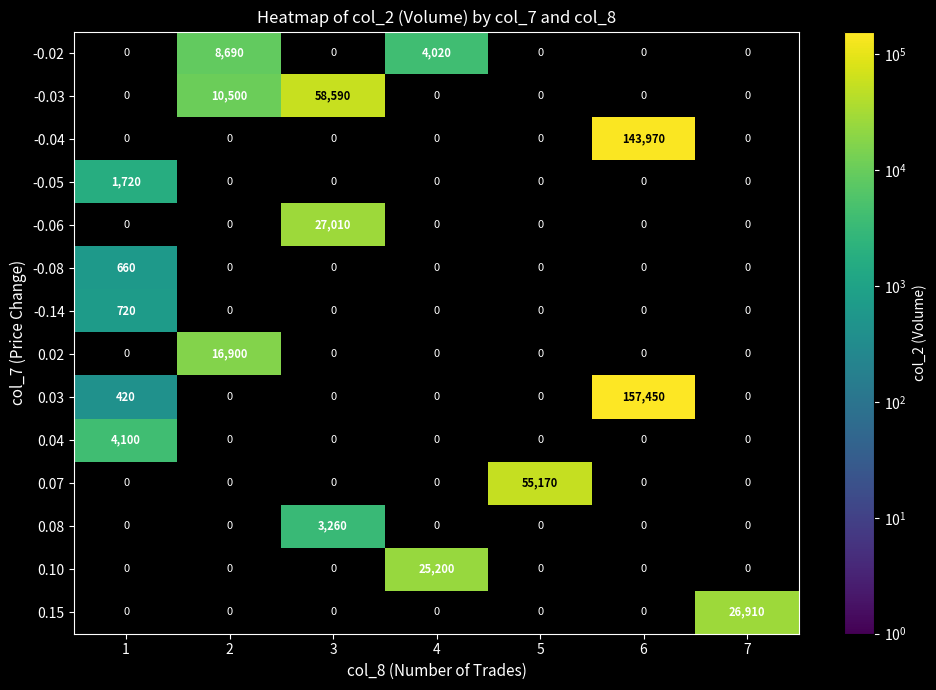

Is it true that 0.02 equals 25977 at 2?

False